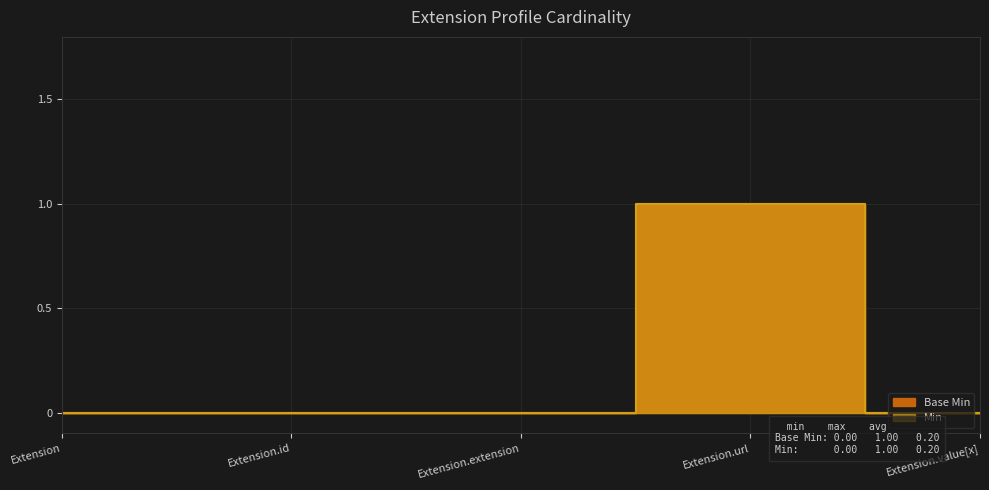

Which series has the widest spread of values?

Base Min